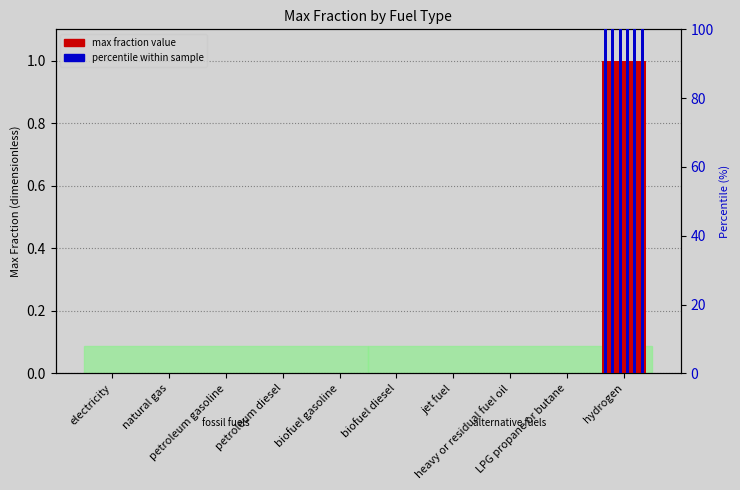

What is the label of the 7th bar from the right?

petroleum diesel